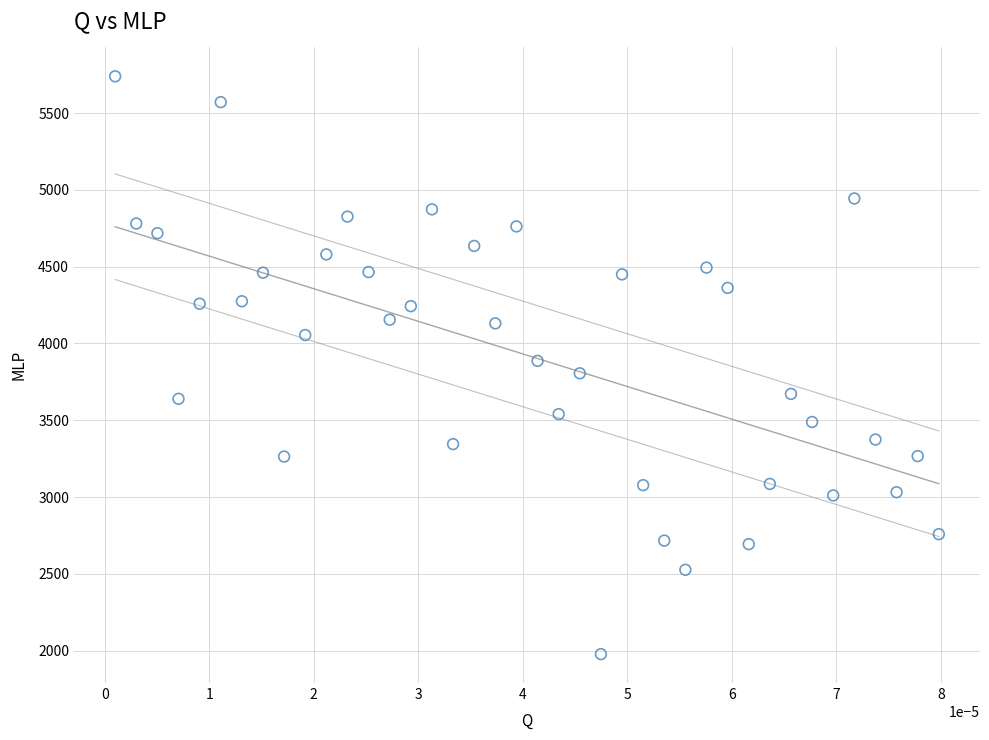

Count the number of points in this scatter plot.

40